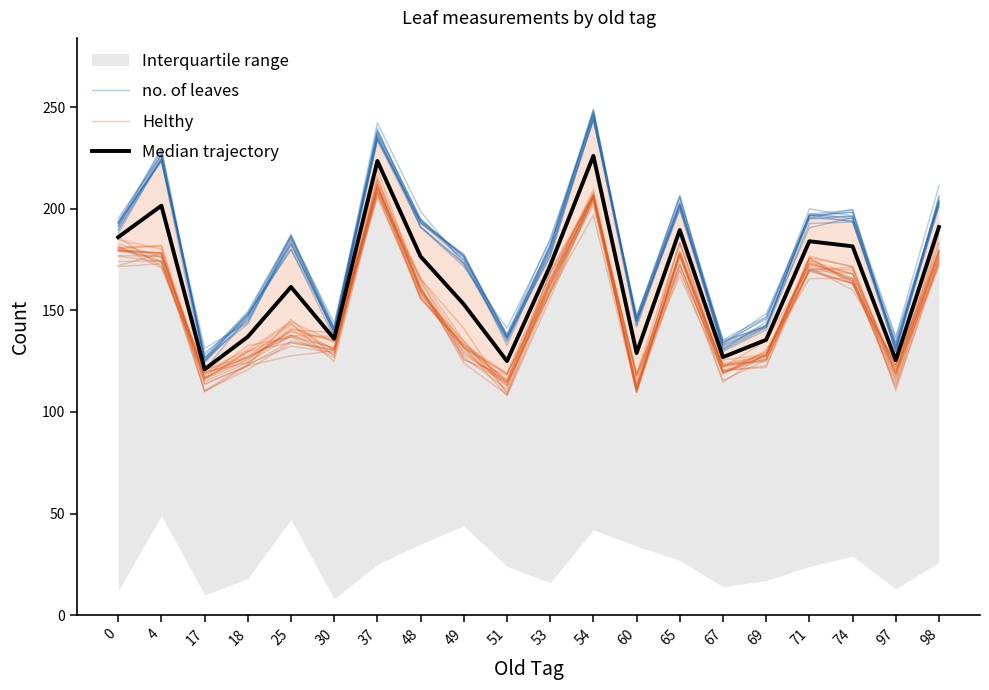

At which category does Helthy reach its first local valley?

17